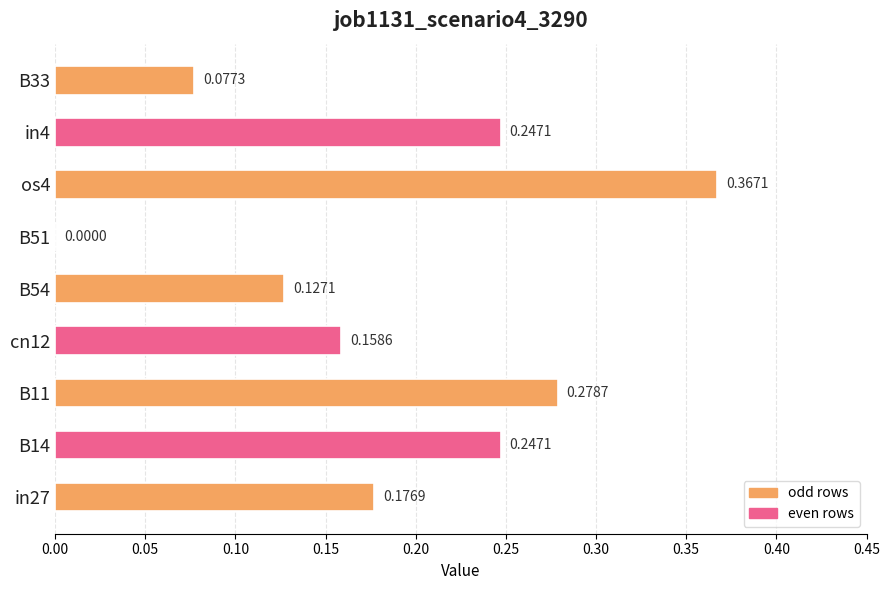

What is the sum of all values?

1.7